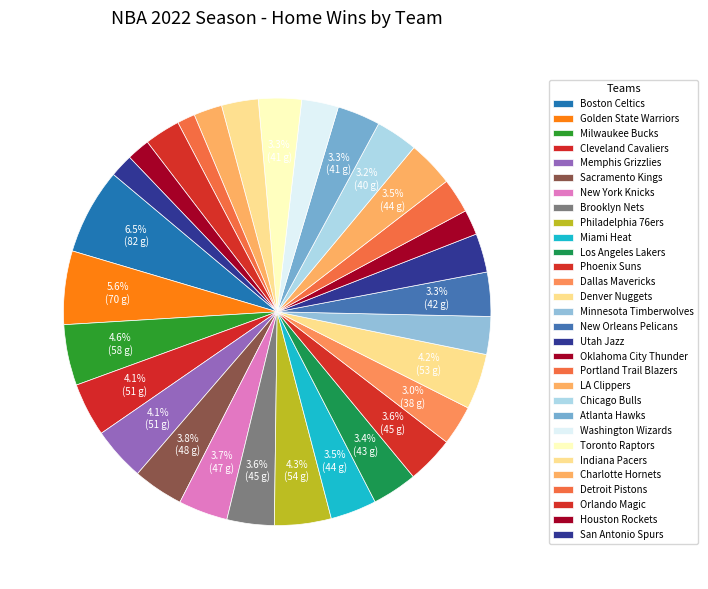

How many slices are in this pie chart?

30